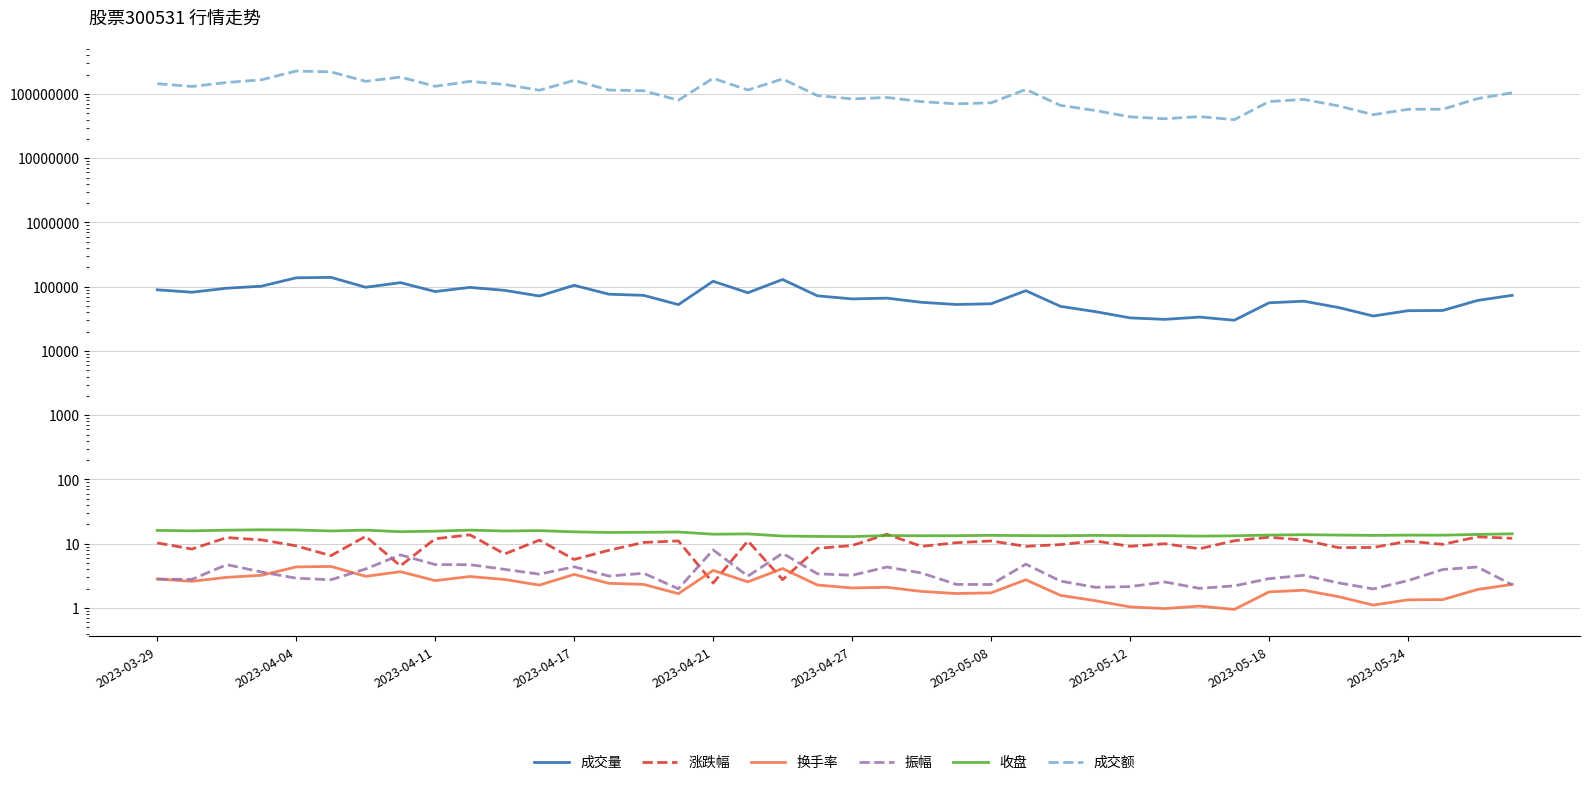

Reading left to right, extract all data points from this chart.

成交量: 89515.0	82105.0	94664.0	101860.0	137537.0	139706.0	98028.0	115743.0	84076.0	97545.0	87735.0	71631.0	105123.0	76453.0	73387.0	52637.0	121573.0	80490.0	129537.0	72074.0	64614.0	66371.0	57153.0	52865.0	54263.0	86721.0	49405.0	40951.0	32718.0	31020.0	33663.0	30057.0	56148.0	59502.0	47443.0	34998.0	42324.0	42682.0	61104.0	73456.0
涨跌幅: 10.3	8.3	12.5	11.5	9.3	6.5	13.0	4.5	11.9	13.8	6.9	11.4	5.7	7.9	10.5	11.1	2.4	11.1	2.8	8.5	9.4	14.0	9.1	10.4	11.1	9.1	9.7	11.1	9.1	10.0	8.3	11.1	12.6	11.4	8.7	8.8	11.0	9.8	12.8	12.2
换手率: 2.8	2.6	3.0	3.2	4.4	4.4	3.1	3.7	2.7	3.1	2.8	2.3	3.3	2.4	2.3	1.7	3.9	2.5	4.1	2.3	2.0	2.1	1.8	1.7	1.7	2.8	1.6	1.3	1.0	1.0	1.1	0.9	1.8	1.9	1.5	1.1	1.3	1.4	1.9	2.3
振幅: 2.8	2.8	4.7	3.6	2.9	2.8	4.0	6.7	4.7	4.7	4.0	3.4	4.4	3.1	3.5	2.0	8.0	3.1	7.1	3.4	3.2	4.3	3.5	2.3	2.3	4.8	2.6	2.1	2.1	2.5	2.0	2.2	2.9	3.2	2.5	2.0	2.7	4.0	4.3	2.3
收盘: 16.1	15.9	16.2	16.5	16.4	15.8	16.3	15.4	15.7	16.3	15.8	16.0	15.3	15.0	15.1	15.2	14.1	14.2	13.2	13.0	12.9	13.4	13.3	13.4	13.5	13.4	13.3	13.5	13.4	13.4	13.1	13.3	13.6	13.8	13.7	13.5	13.6	13.6	14.0	14.3
成交额: 144351276.0	130600710.0	150695544.0	165988544.0	227205228.0	220283694.0	157059155.0	182748257.0	131515867.0	156716117.0	140574483.0	114011998.0	162727978.0	114926254.0	111973731.0	79813265.0	175010071.0	114947873.0	171277234.0	94169726.0	83717969.0	88064254.0	75846437.0	70158826.0	72652882.0	117469910.0	66185781.0	55256794.0	43986525.0	41070698.0	44407805.0	39773108.0	76008784.0	82203053.0	65084817.0	47547673.0	57646879.0	57821192.0	84589264.0	104129558.0